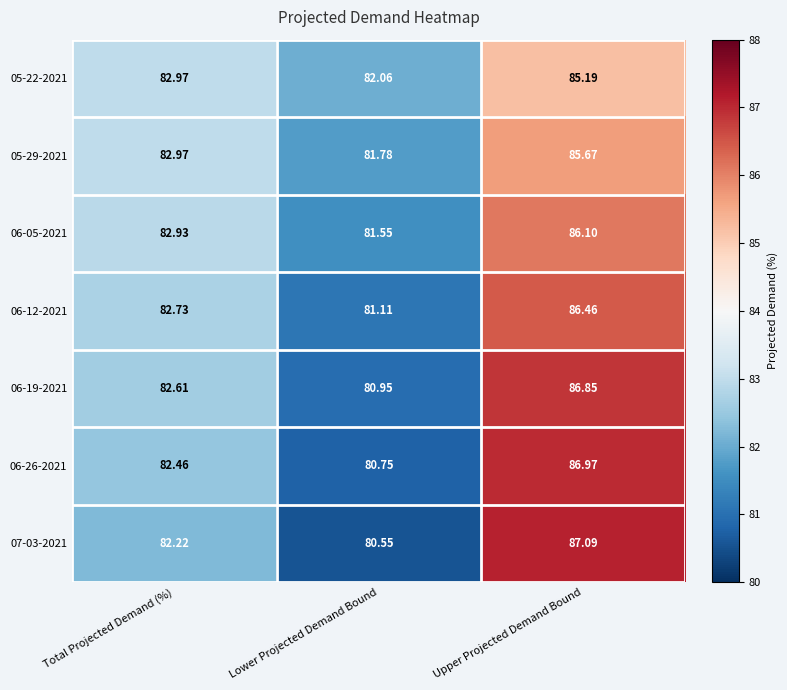

At how many categories does at least one series exceed 81?

3